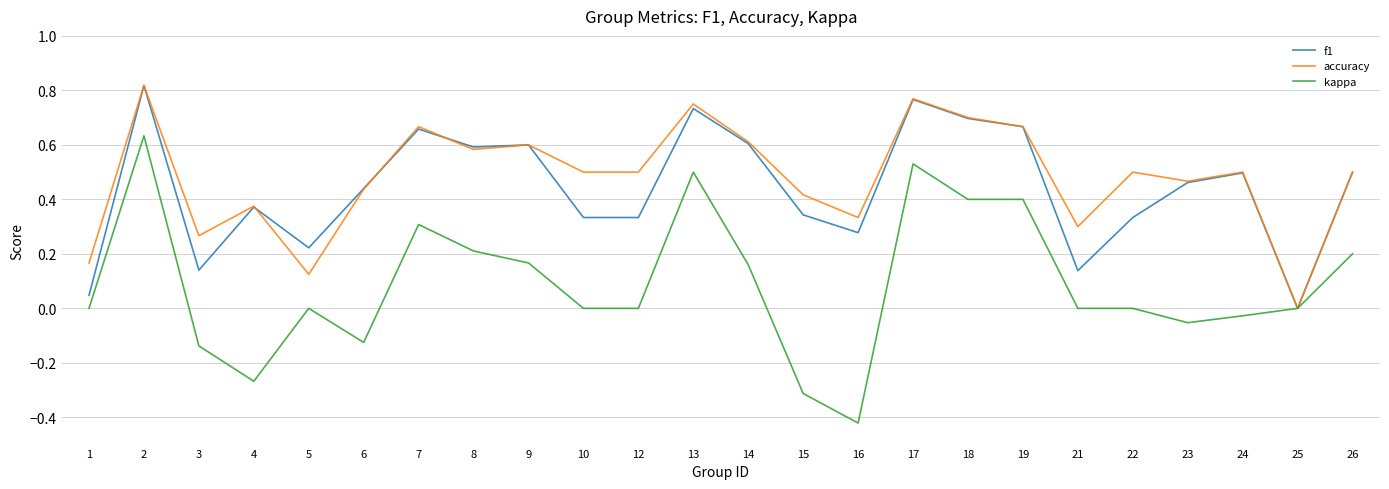

At which category does the chart reach its minimum across all series?

16